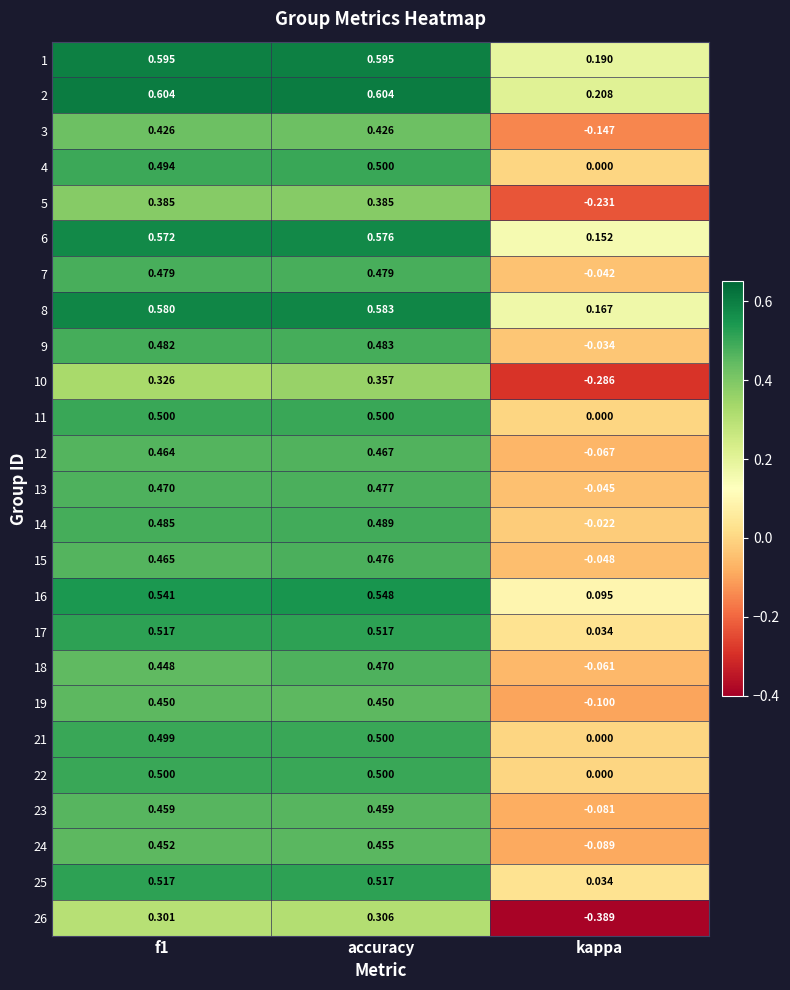

Which category has the lowest value in the 24 series?

kappa